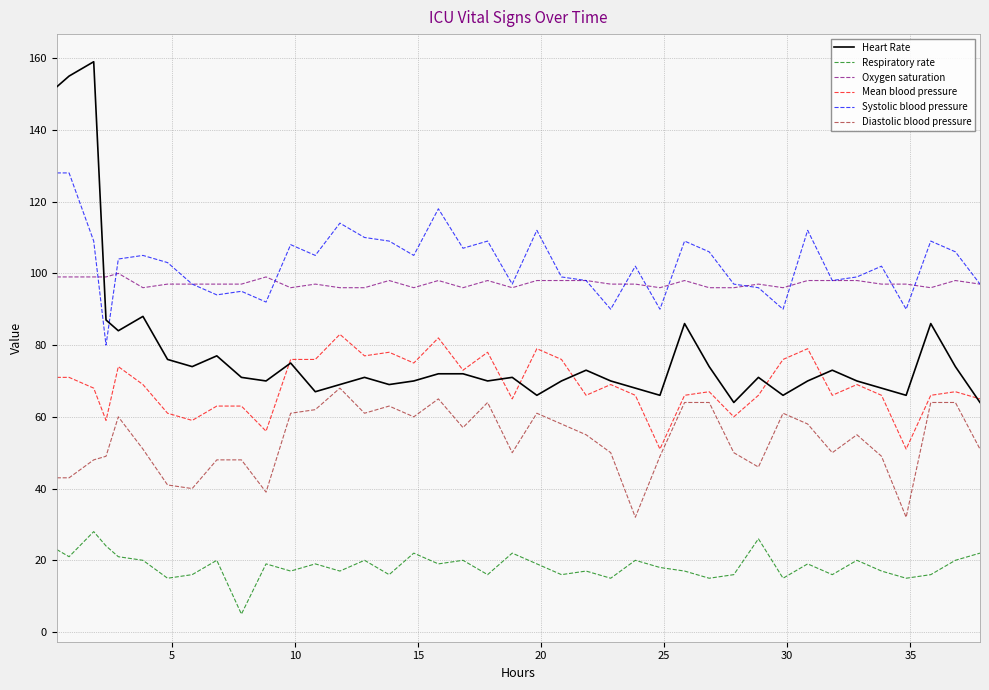

Reading left to right, list all the values displayed in this chart.

Heart Rate: 152	155	159	87	84	88	76	74	77	71	70	75	67	69	71	69	70	72	72	70	71	66	70	73	70	68	66	86	74	64	71	66	70	73	70	68	66	86	74	64
Respiratory rate: 23	21	28	24	21	20	15	16	20	5	19	17	19	17	20	16	22	19	20	16	22	19	16	17	15	20	18	17	15	16	26	15	19	16	20	17	15	16	20	22
Oxygen saturation: 99	99	99	99	100	96	97	97	97	97	99	96	97	96	96	98	96	98	96	98	96	98	98	98	97	97	96	98	96	96	97	96	98	98	98	97	97	96	98	97
Mean blood pressure: 71	71	68	59	74	69	61	59	63	63	56	76	76	83	77	78	75	82	73	78	65	79	76	66	69	66	51	66	67	60	66	76	79	66	69	66	51	66	67	65
Systolic blood pressure: 128	128	109	80	104	105	103	97	94	95	92	108	105	114	110	109	105	118	107	109	97	112	99	98	90	102	90	109	106	97	96	90	112	98	99	102	90	109	106	97
Diastolic blood pressure: 43	43	48	49	60	51	41	40	48	48	39	61	62	68	61	63	60	65	57	64	50	61	58	55	50	32	49	64	64	50	46	61	58	50	55	49	32	64	64	51